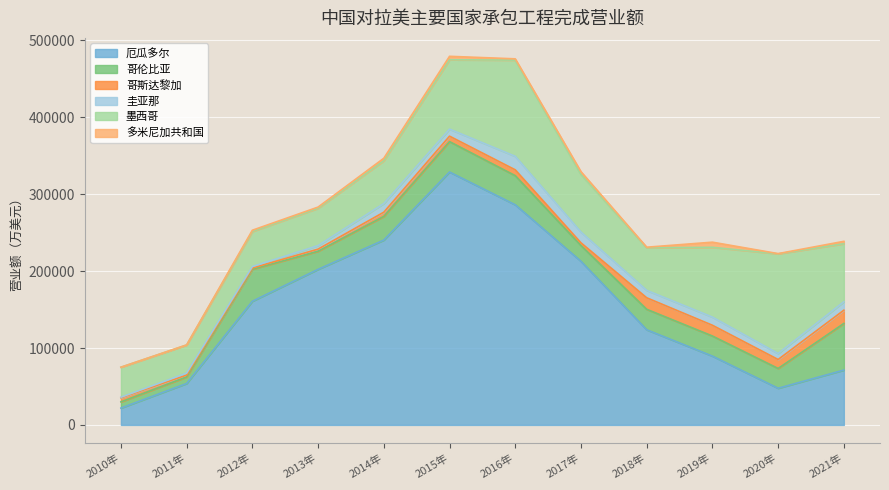

Reading left to right, extract all data points from this chart.

厄瓜多尔: 21886	53853	160815	202298	240342	328837	286223	212748	123717	89466	47667	71320
哥伦比亚: 8093	8567	41643	23559	30827	39564	37893	20473	26645	26138	25727	60624
哥斯达黎加: 5330	2479	1641	2745	5447	7070	7575	3560	14944	13983	11656	17236
圭亚那: 688	2411	1798	4588	11211	9147	17595	13979	9672	10628	7772	10943
墨西哥: 39047	36620	45626	48552	55670	90219	125078	74962	55387	90731	129634	75475
多米尼加共和国: 0	133	1647	1537	3272	4473	1673	3567	730	6684	307	3130